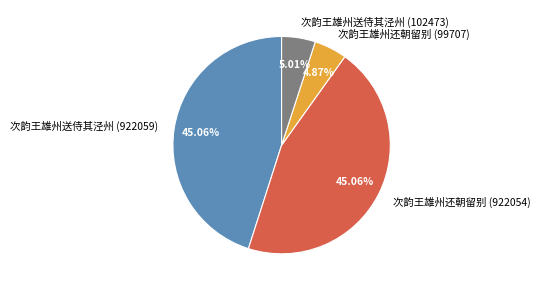

Does 次韵王雄州还朝留别 (99707) account for over 50% of the chart?

No